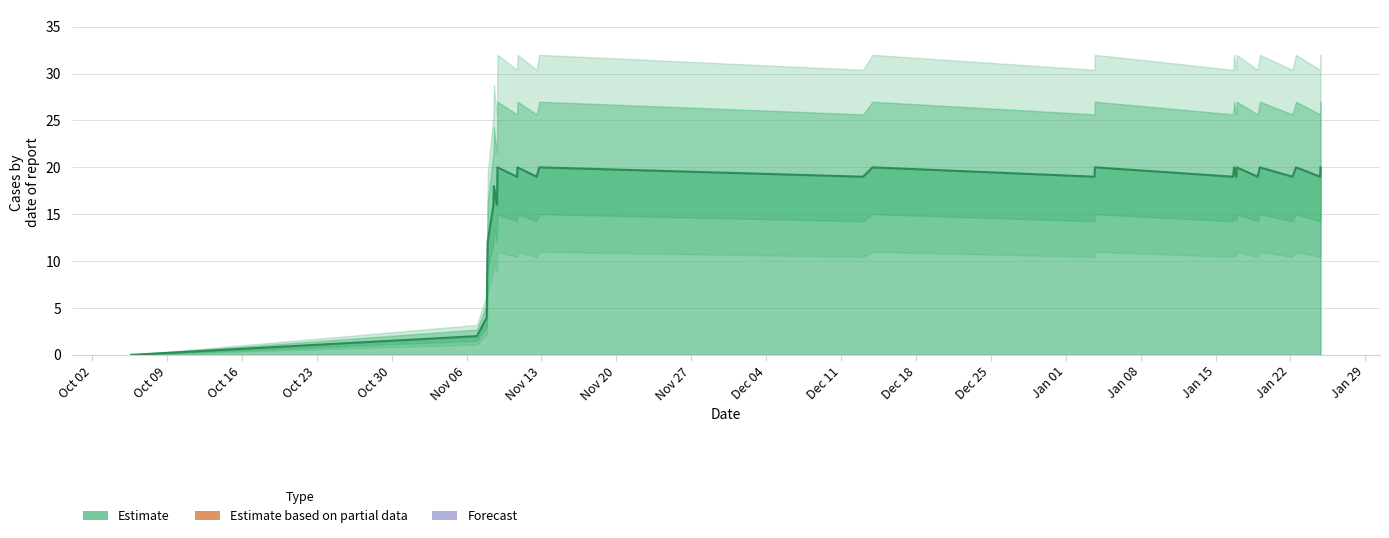

How many data points does each series have?

28